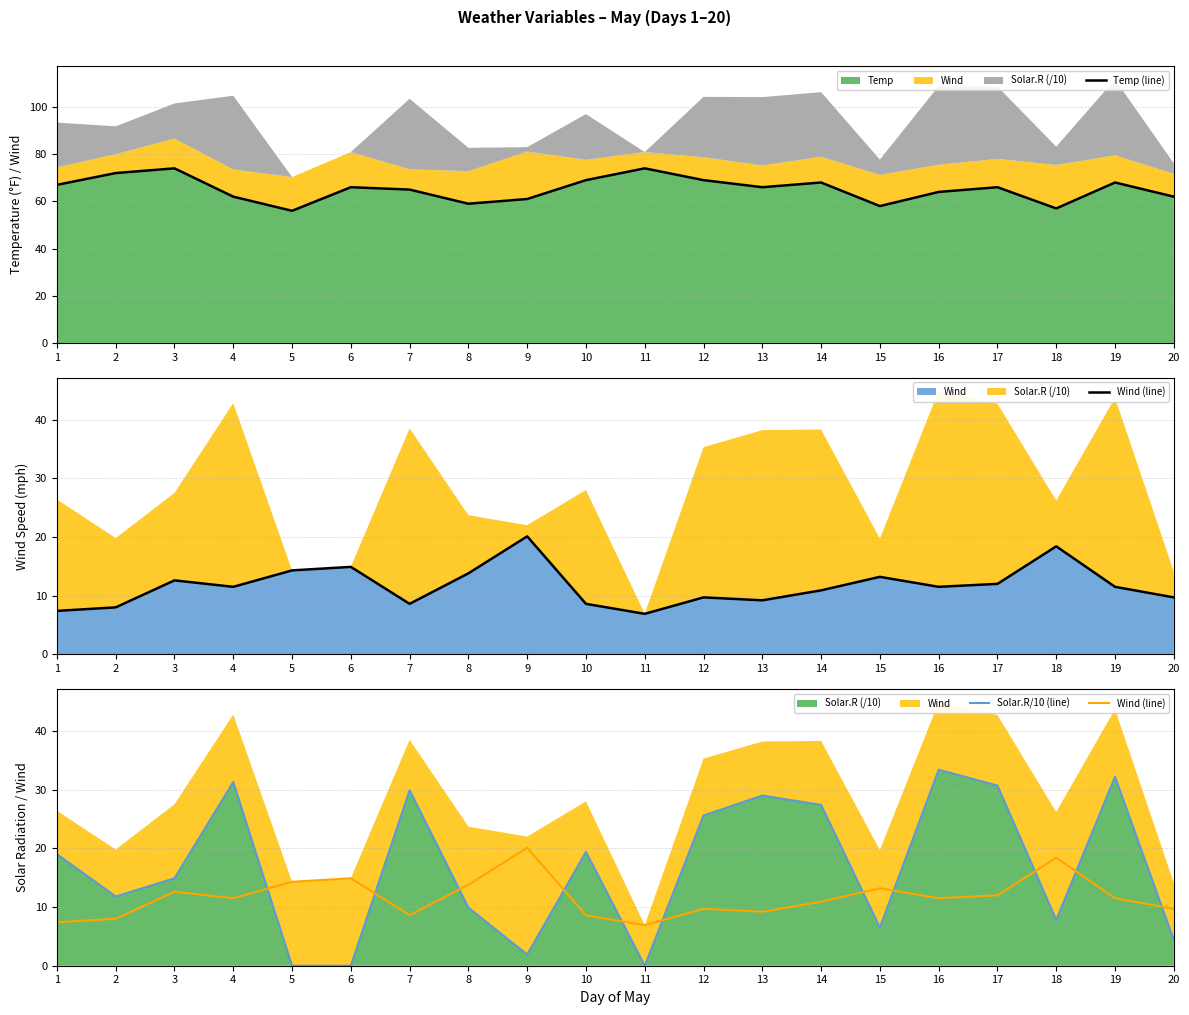

Which series changed the most between 4 and 7?

Temp (line)